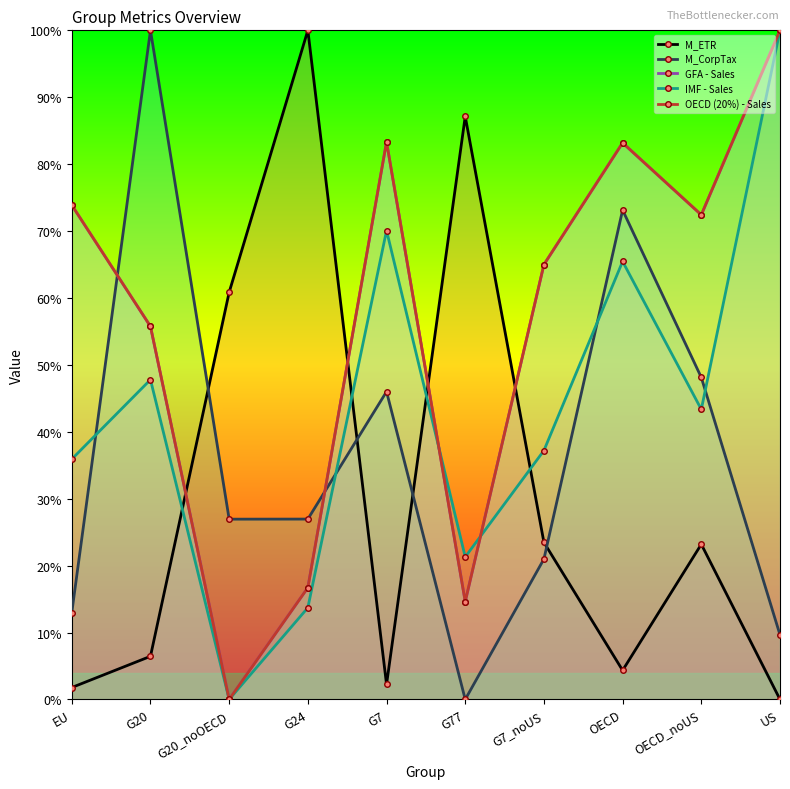

At how many categories does at least one series exceed 0?

10